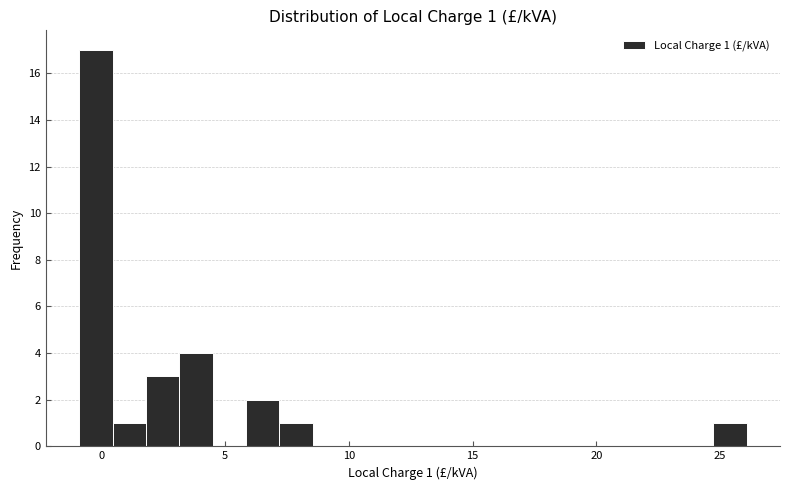

Around what value on the x-axis is the tallest bar? Give the approximate position of its centre, as read against the axis.

0.0